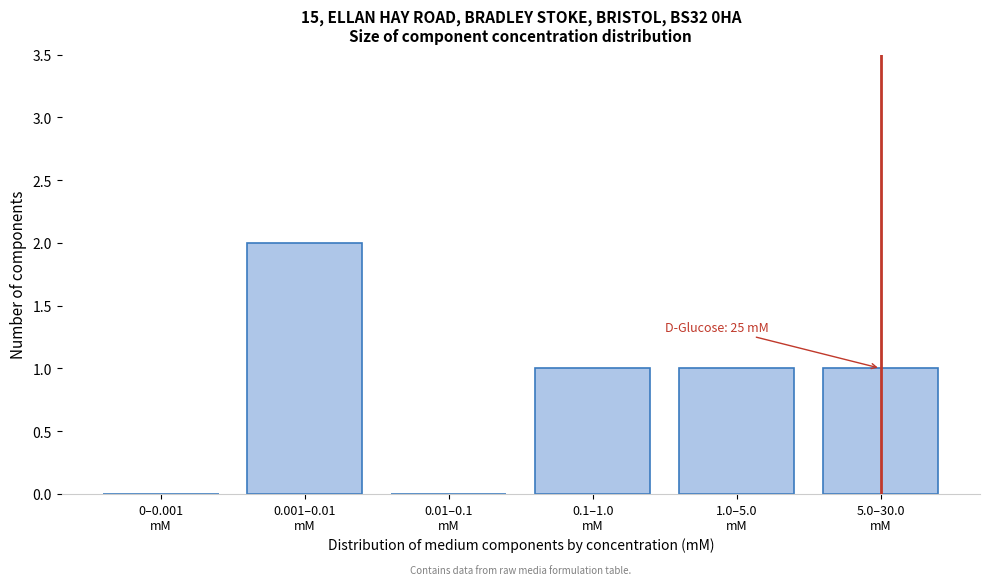

How many categories are shown in the chart?

6